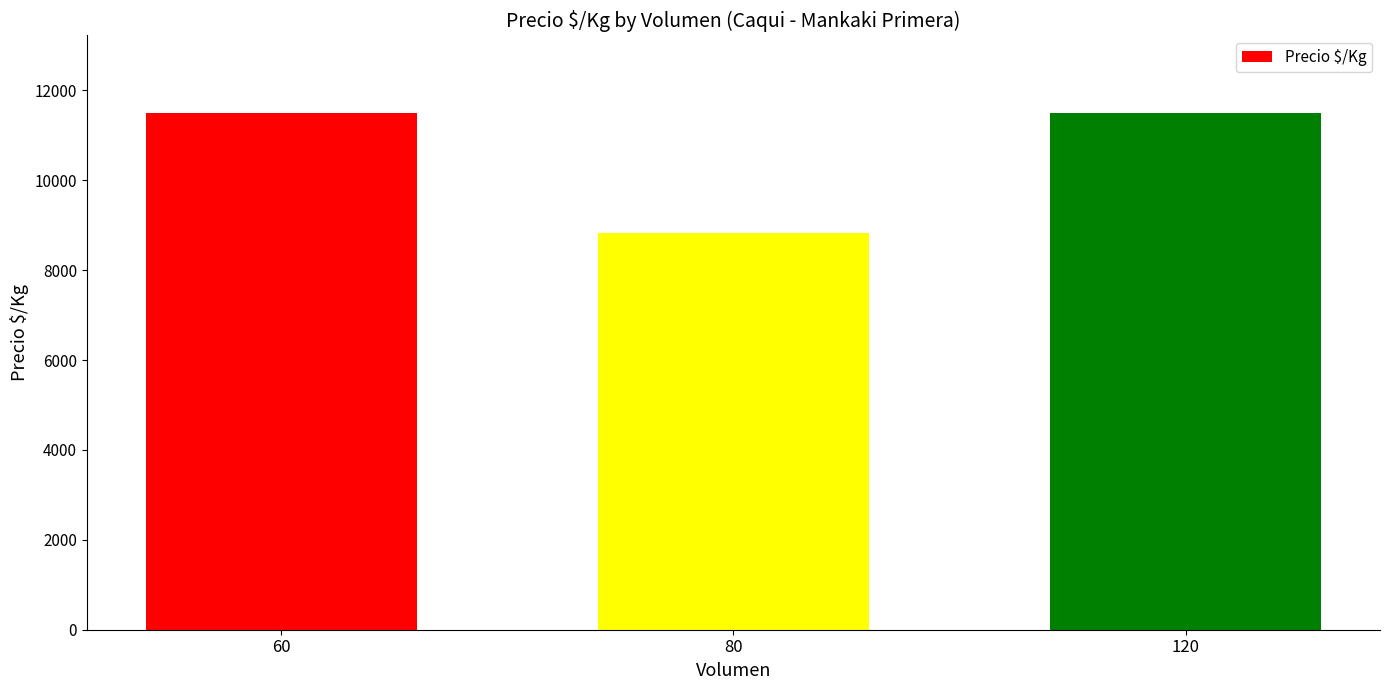

Approximately how many times larger is the value at 60 compared to 120?

1.0